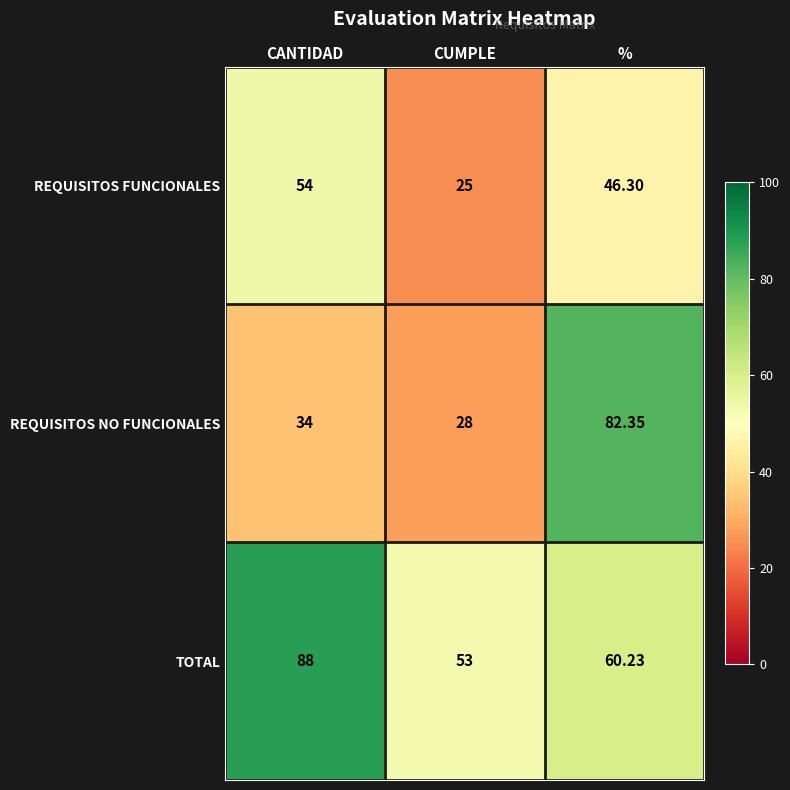

Count the number of data series in this chart.

3